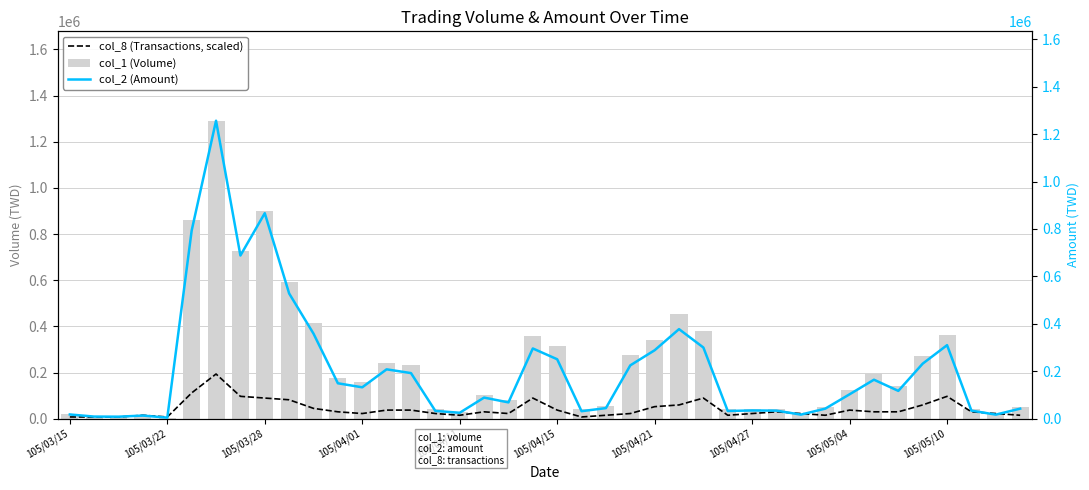

What is the difference between the highest and lowest values at 37?

13207.7